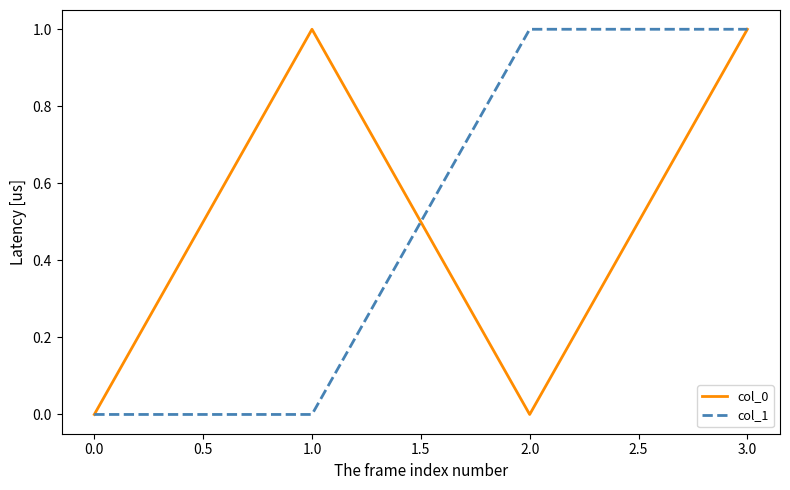

Reading right to left, transcribe all the data shown in this chart.

col_0: 3.0=1	2.0=0	1.0=1	0.0=0
col_1: 3.0=1	2.0=1	1.0=0	0.0=0